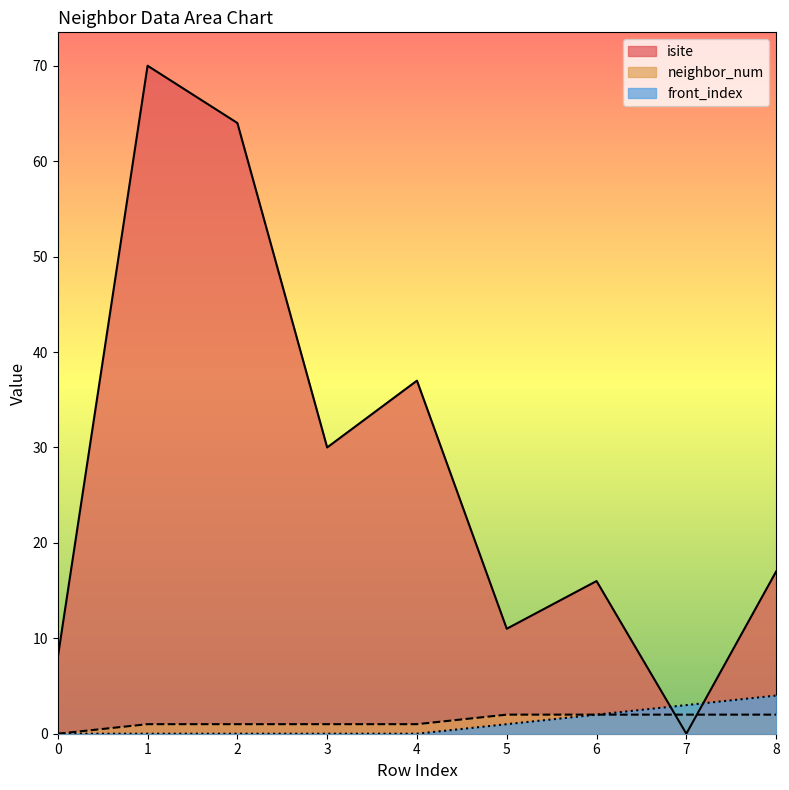

At how many categories does at least one series exceed 39?

2